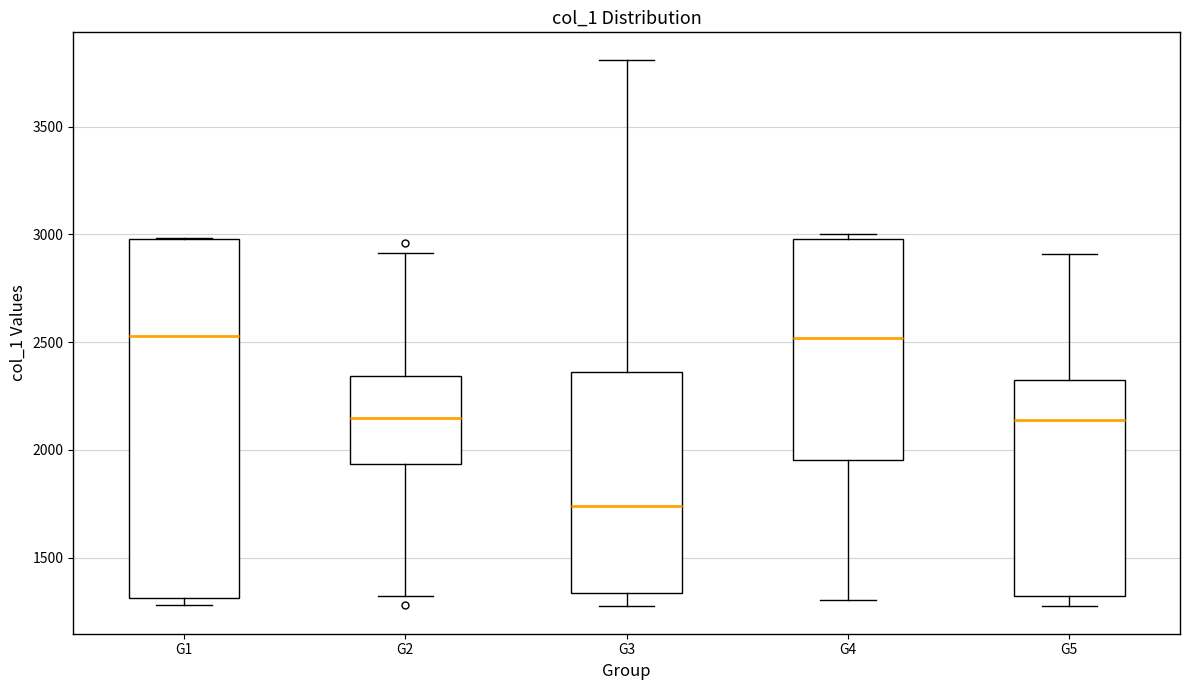

Where is the lower edge of the box for G4 on the y-axis? The values are not printed on the chart, so give them approximately, as read against the axis.

1950